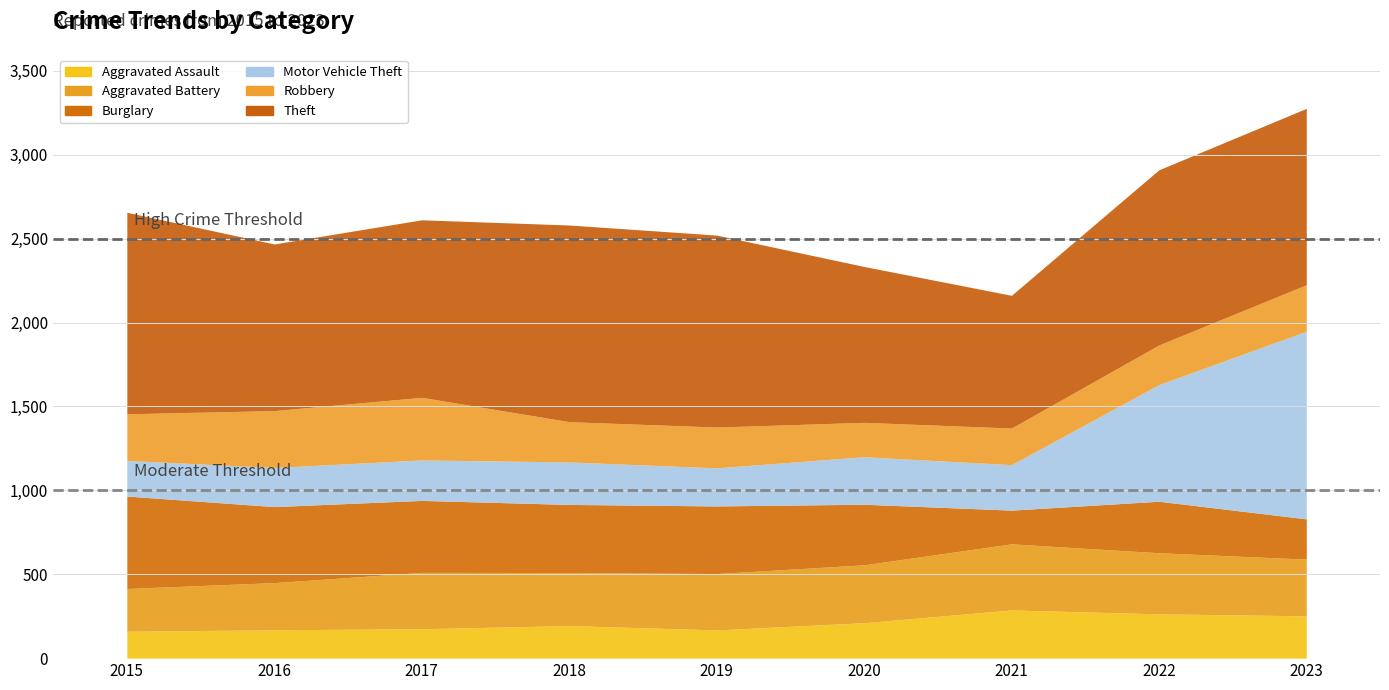

The Aggravated Battery series shows 170 at 2018. True or false?

False